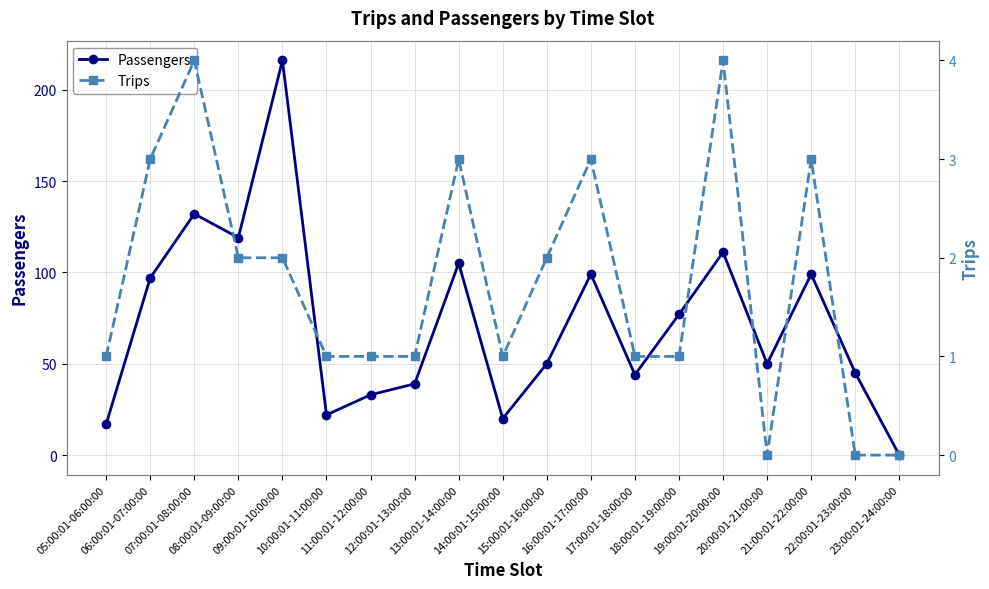

Rank the series by their maximum value, from lowest to highest.

Trips, Passengers